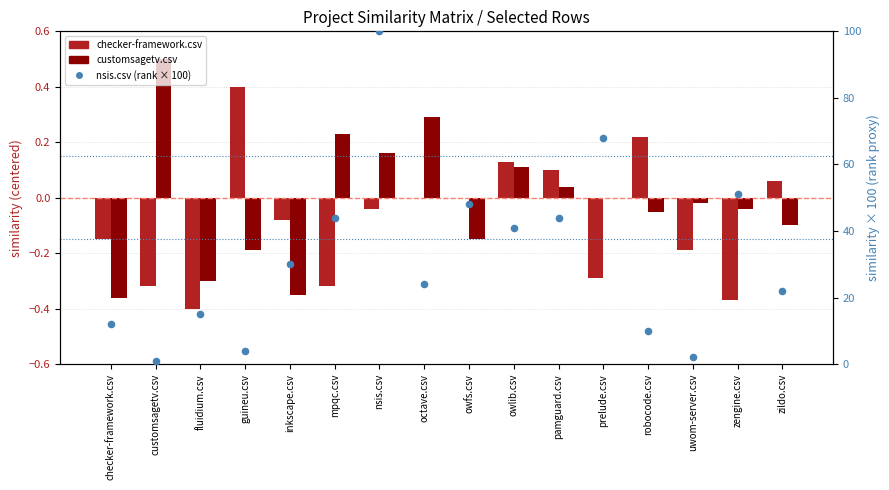

Is the value of checker-framework.csv at inkscape.csv greater than the value of nsis.csv (rank) at owfs.csv?

No